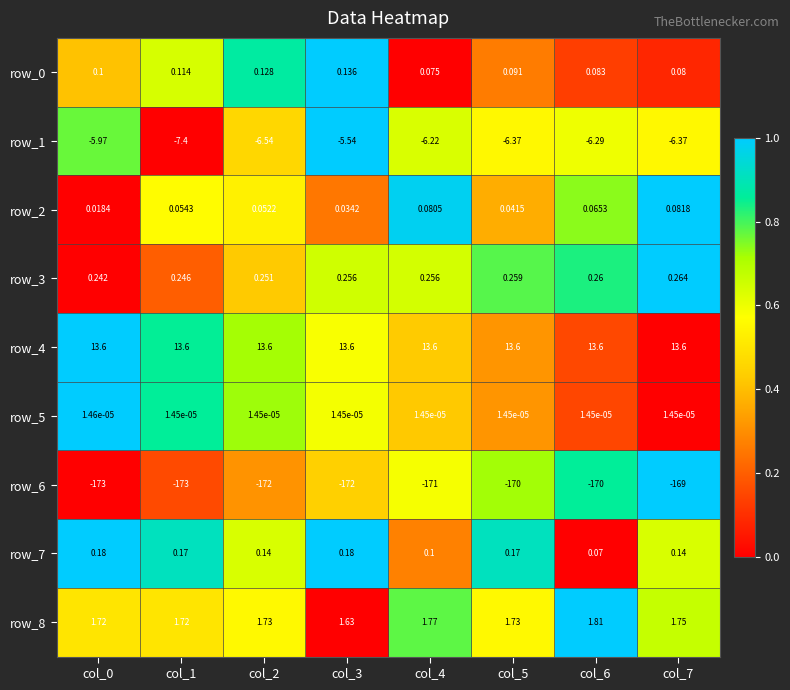

Is the value of row_3 at col_6 greater than the value of row_5 at col_5?

Yes